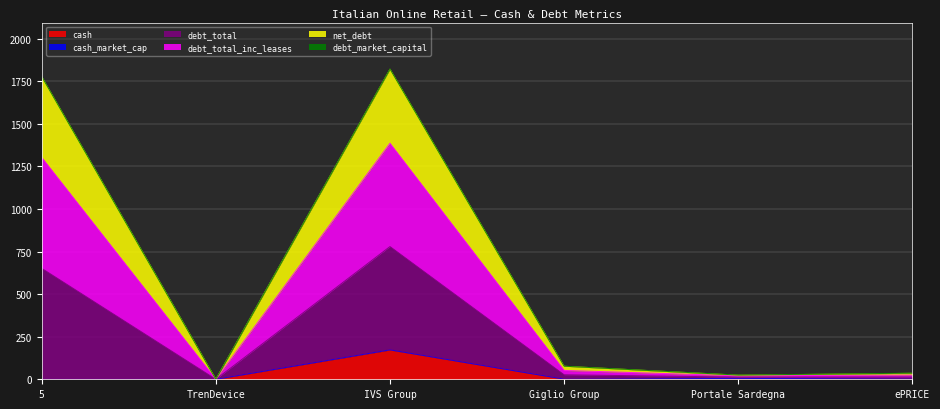

True or false: net_debt and debt_total_inc_leases cross at least once.

False